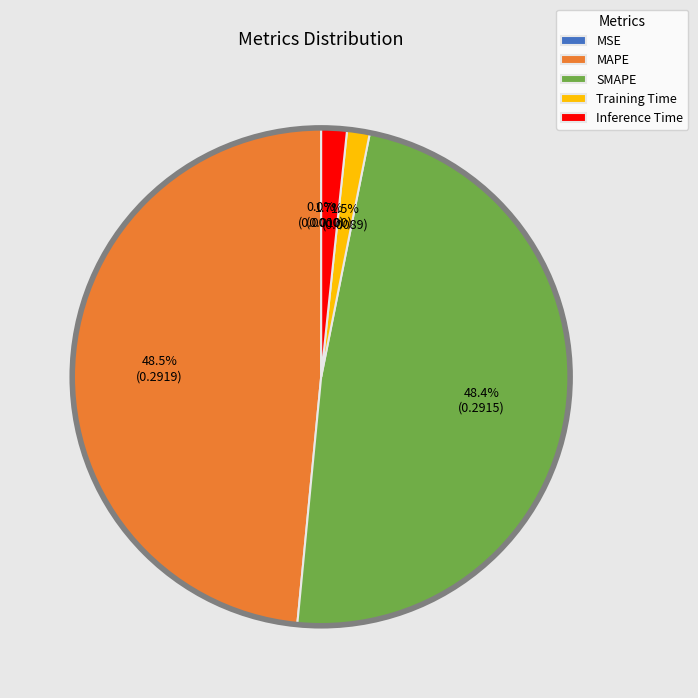

Is Training Time the majority of the pie?

No